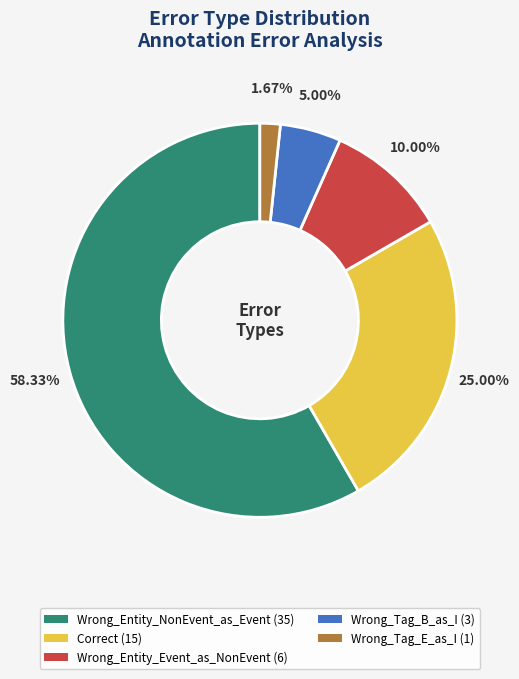

Is it true that Wrong_Entity_NonEvent_as_Event is 48% of the pie?

False